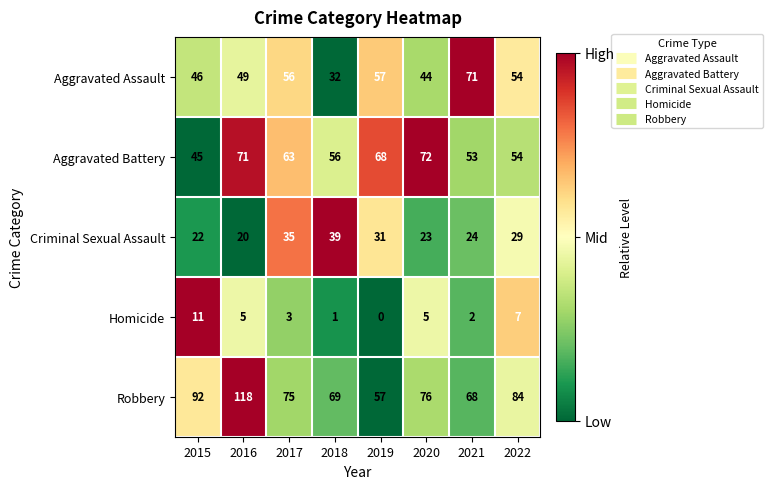

Rank the series by their maximum value, from lowest to highest.

Homicide, Criminal Sexual Assault, Aggravated Assault, Aggravated Battery, Robbery